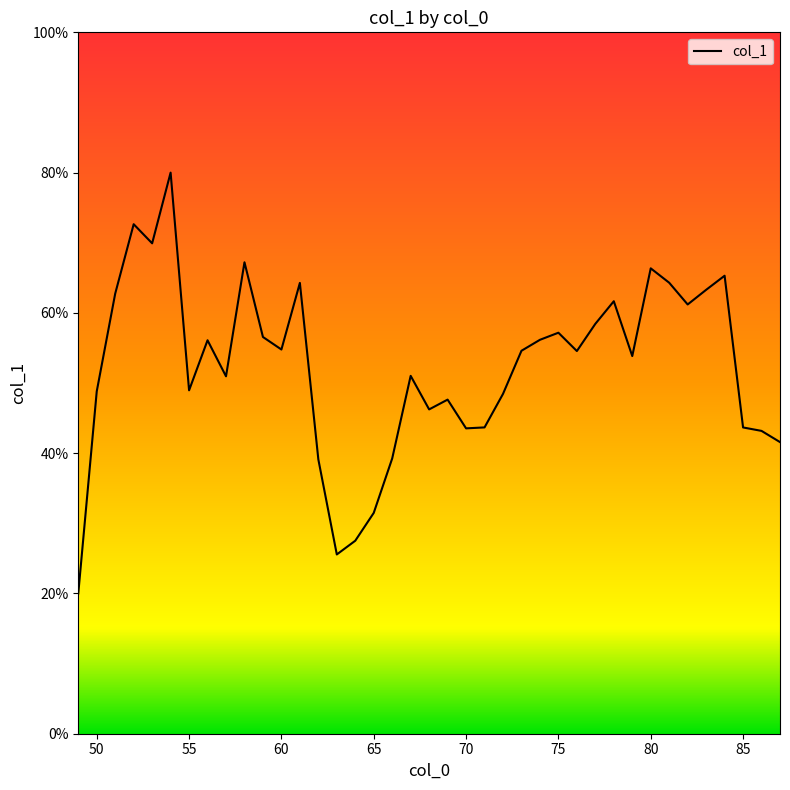

At which label does the data first exceed 54?

51